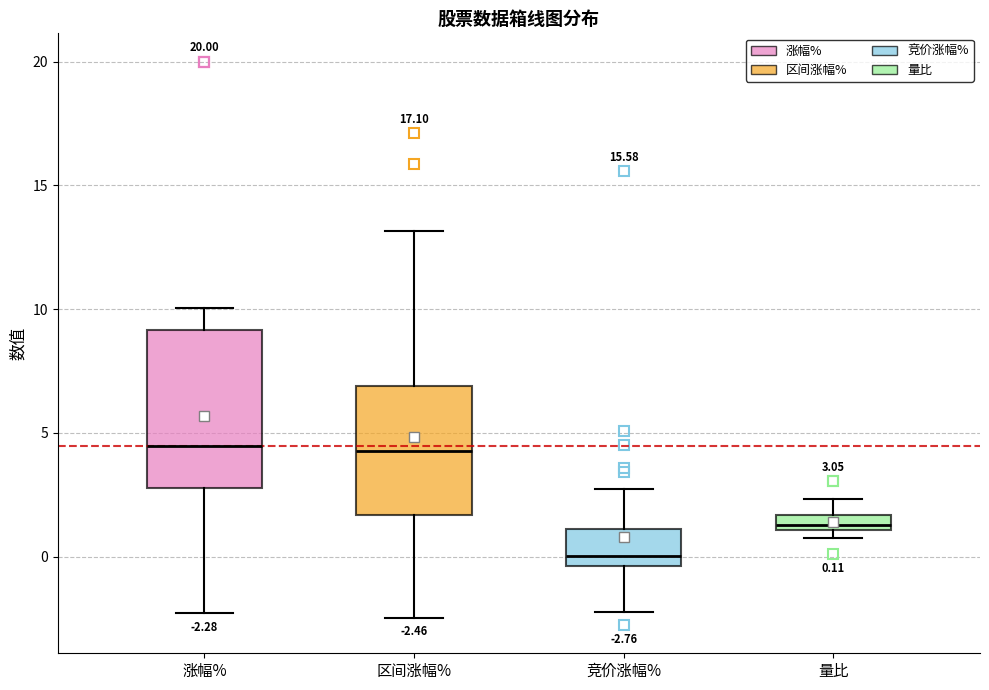

Comparing the boxes themselves (not the whiskers), which one is the tallest?

涨幅%